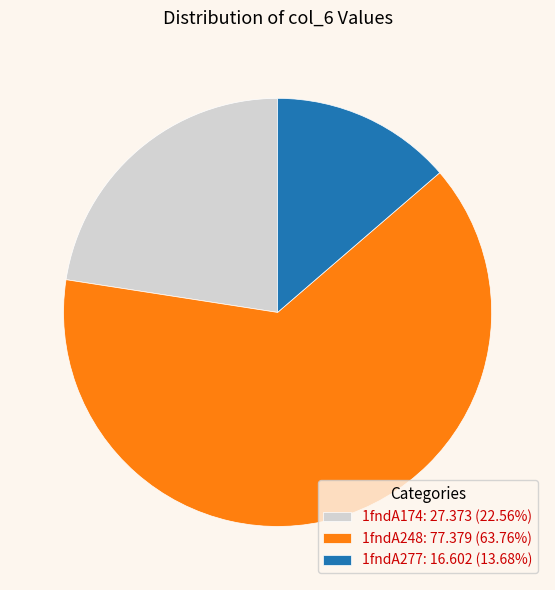

Do 1fndA277: 16.602 (13.68%) and 1fndA248: 77.379 (63.76%) together represent more than half of the pie?

Yes